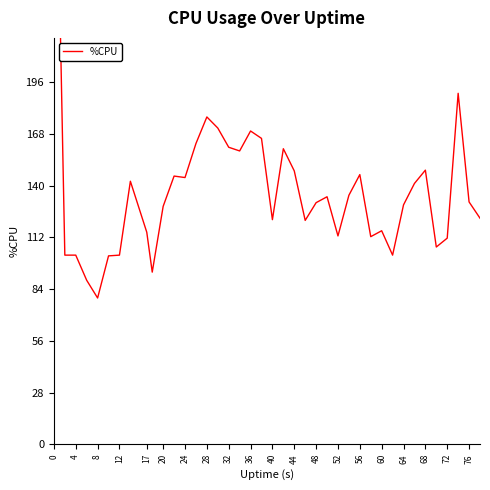

Reading left to right, extract all data points from this chart.

400.0	102.4	102.4	88.8	79.2	102.0	102.4	142.4	114.8	93.2	128.8	145.2	144.4	162.8	177.2	171.2	160.8	158.8	169.6	165.6	121.6	160.0	148.0	121.2	130.8	134.0	112.8	134.8	146.0	112.4	115.6	102.4	129.6	141.2	148.4	106.8	111.6	190.0	131.2	122.4